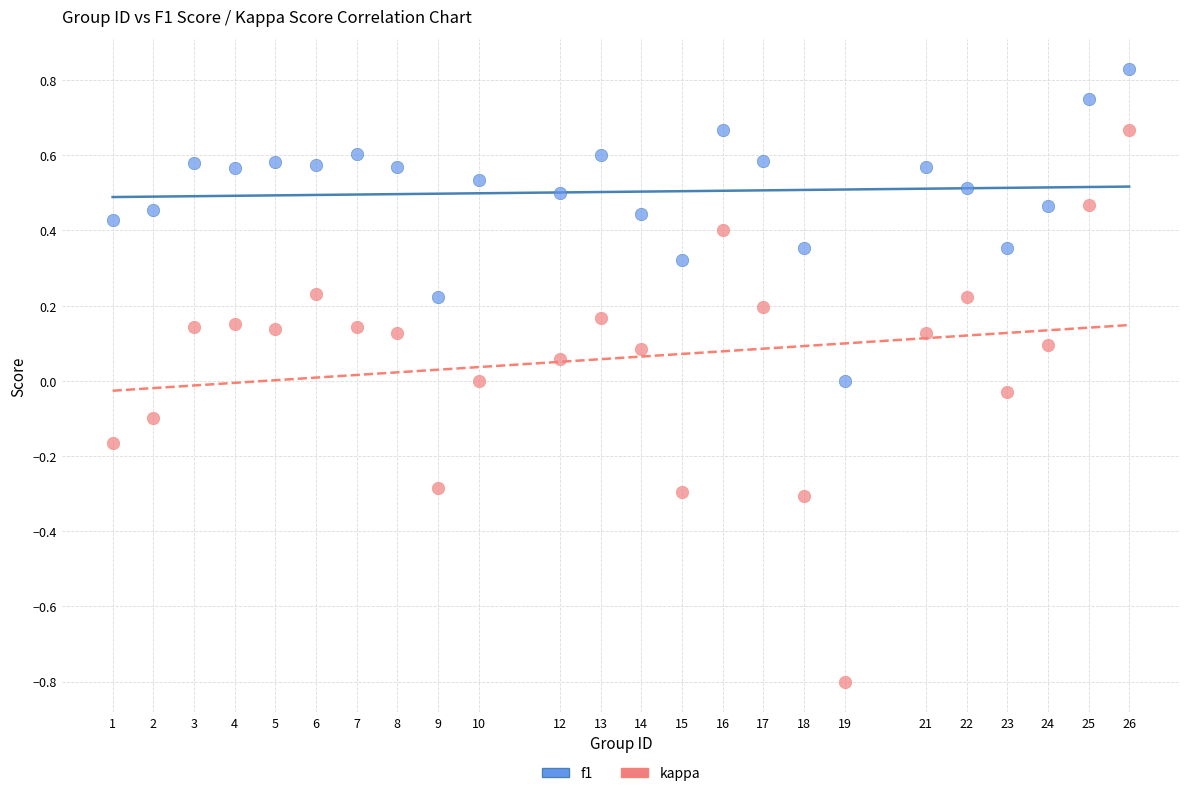

Which series contains the lowest Y value?

kappa